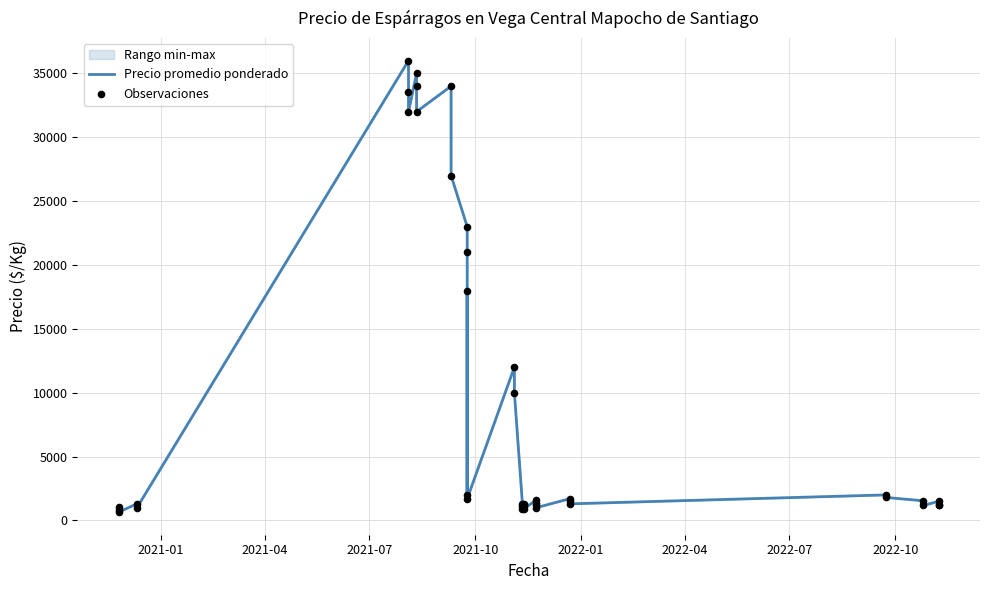

Which series has the largest Y range (max minus min)?

Precio promedio ponderado